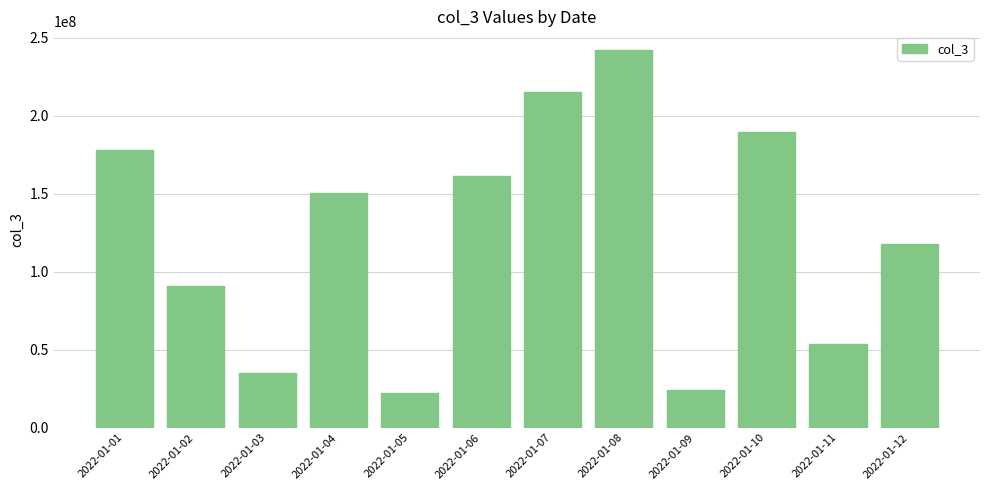

How many values are below 150730936?

6